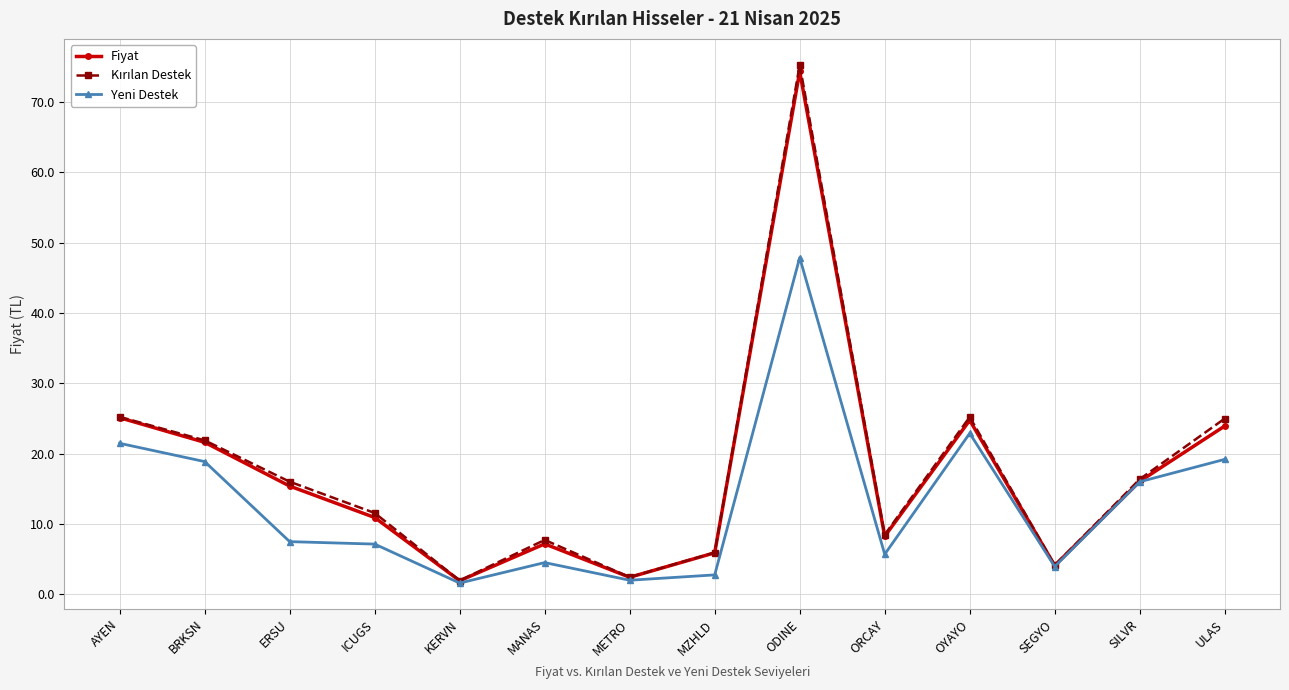

How many data points does each series have?

14